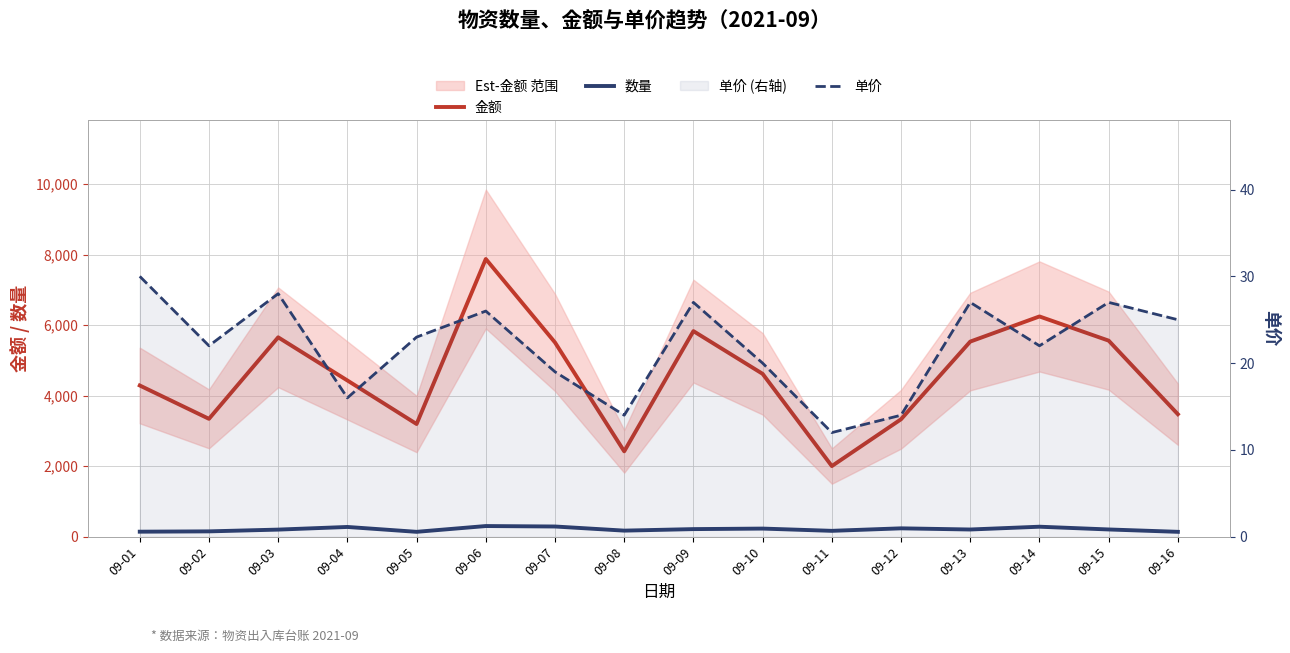

What is the difference between the highest and lowest values at 09-14?

6226